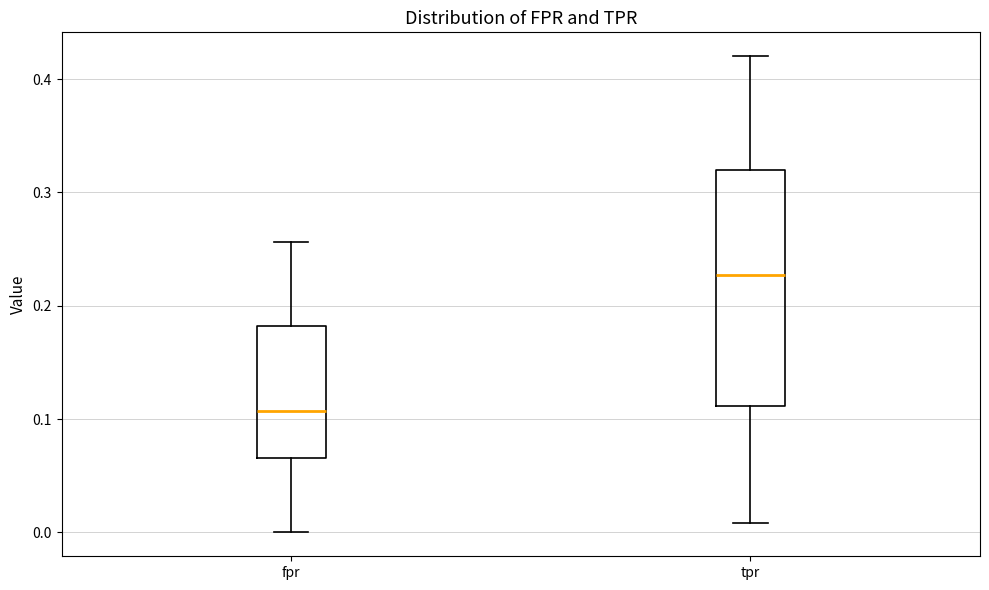

Which box is the tallest, from its lower edge to its upper edge?

tpr